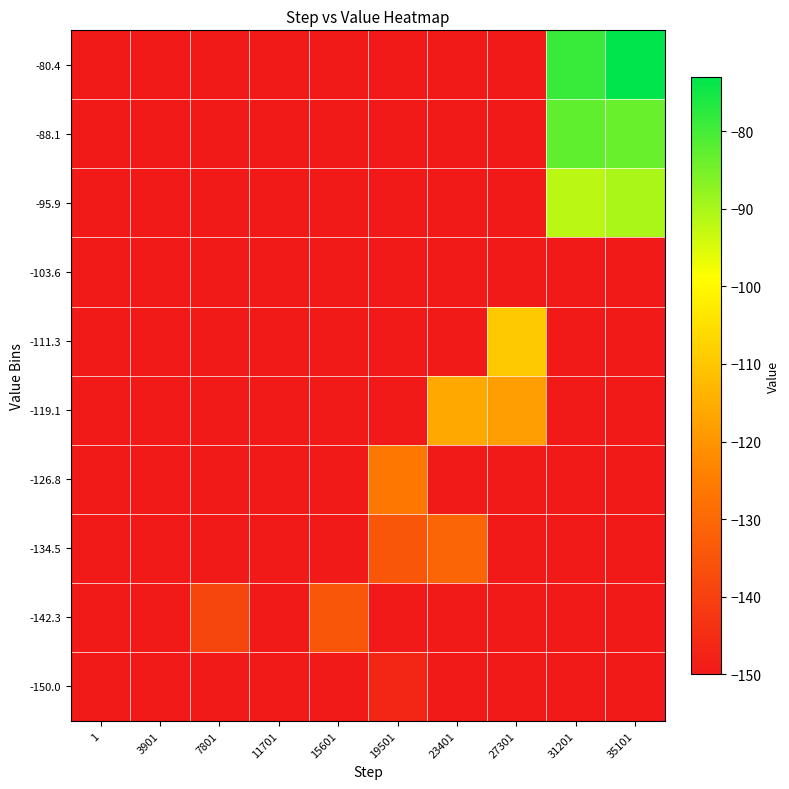

Which label corresponds to the smallest value in the chart?

1